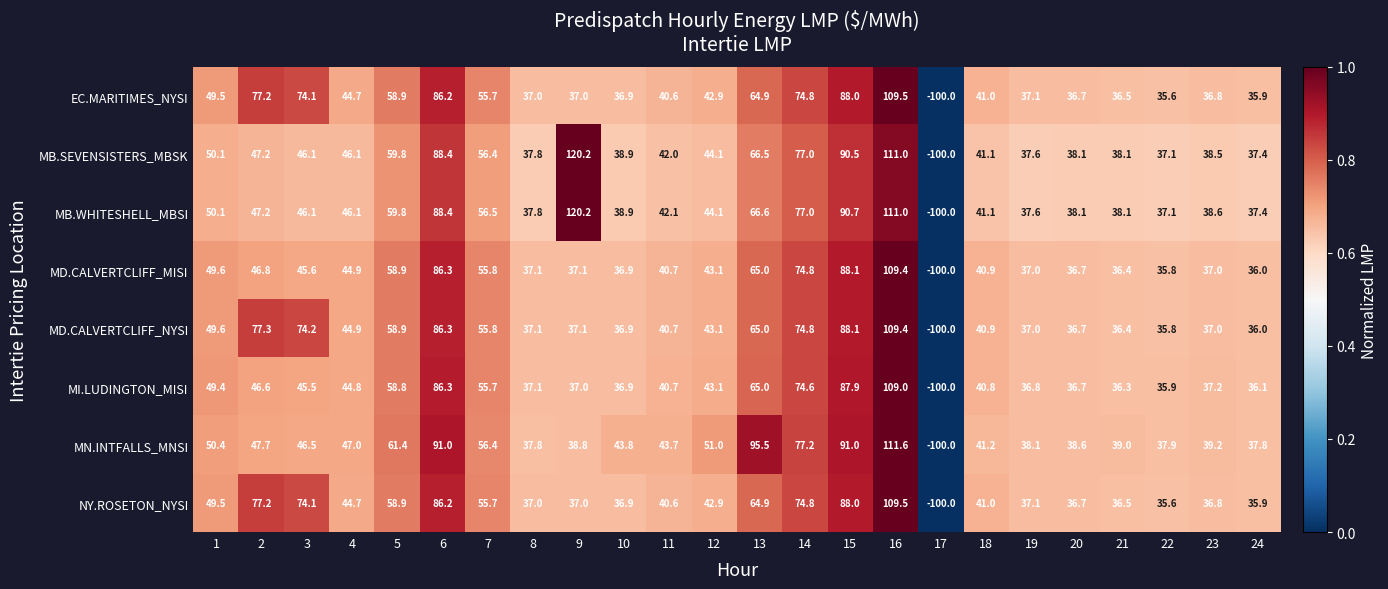

How many categories are shown in the chart?

24